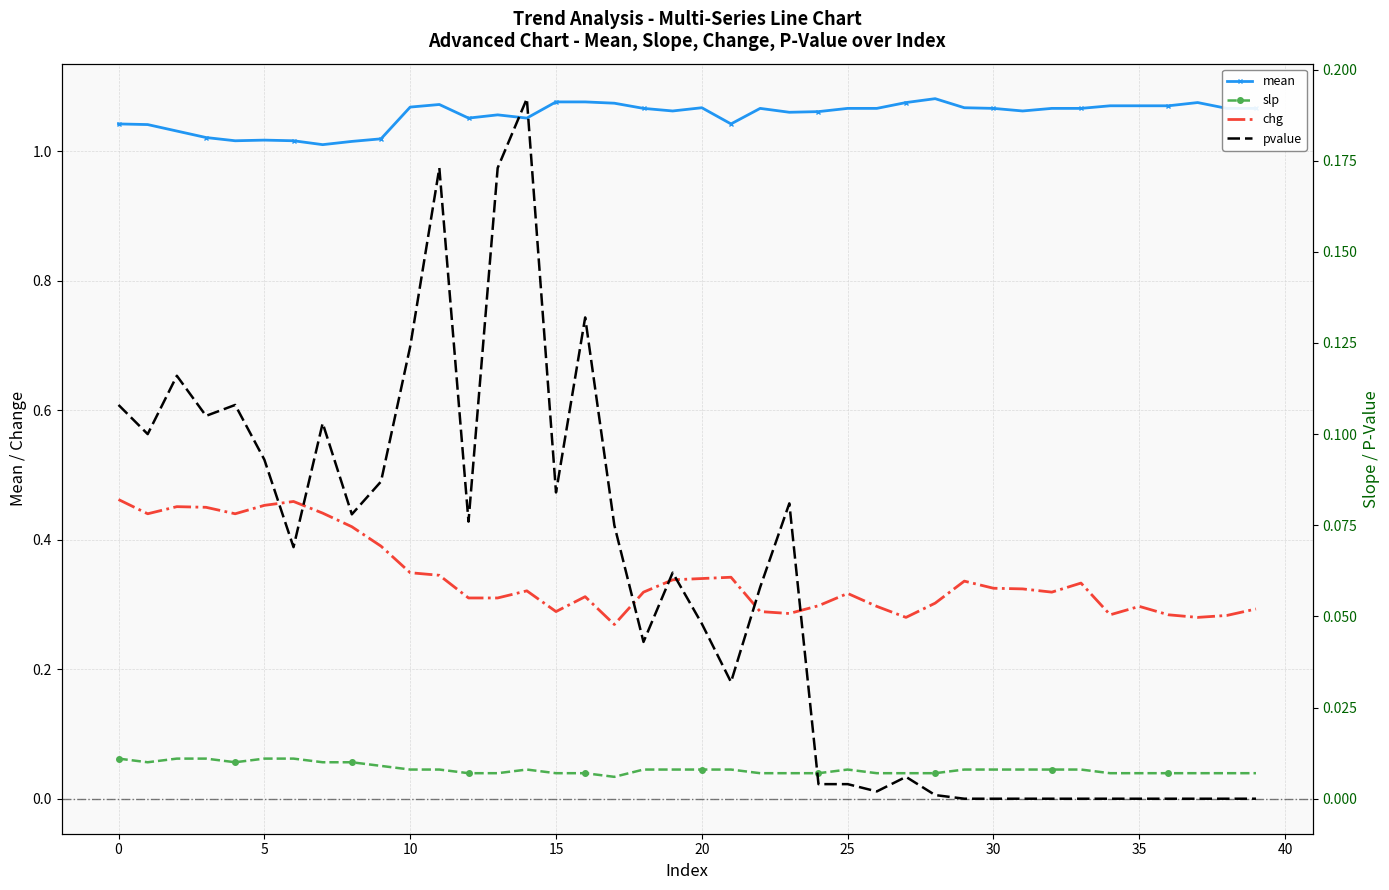

How many data points does each series have?

40